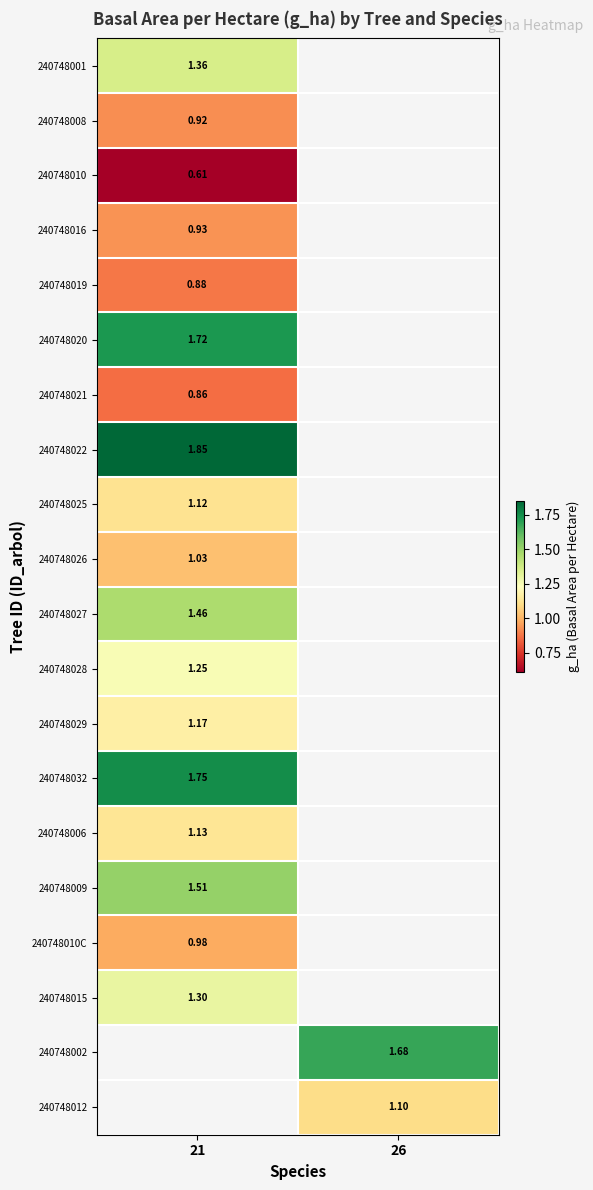

How many data points does each series have?

2